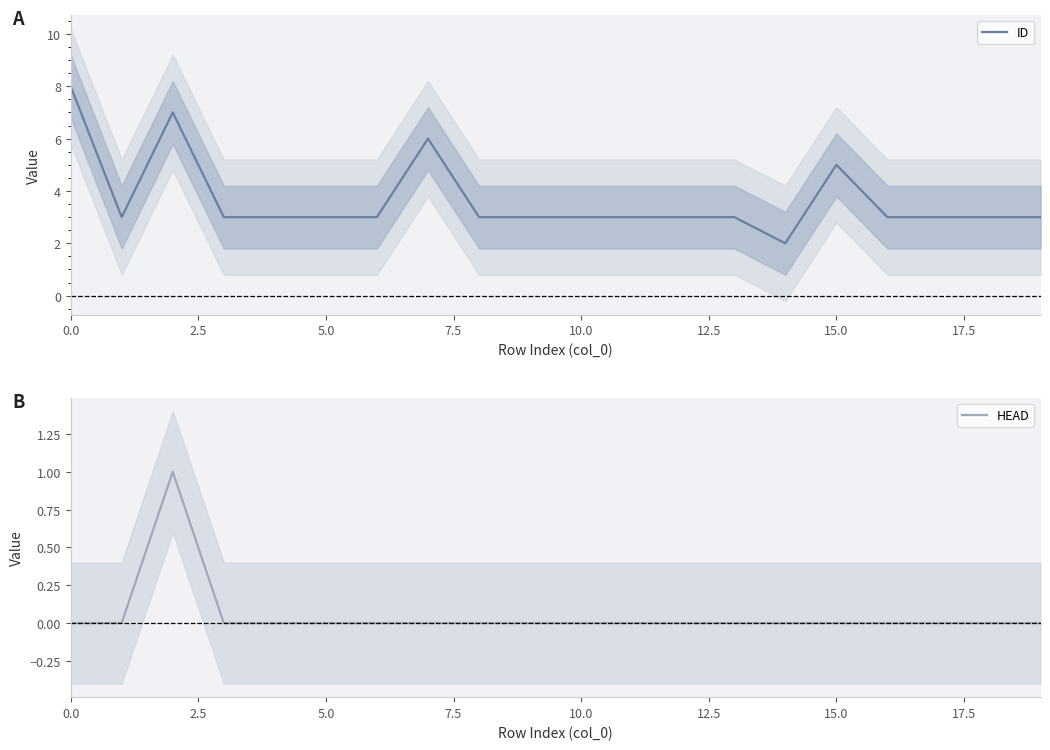

What is the label of the 15th point from the right?

5.0